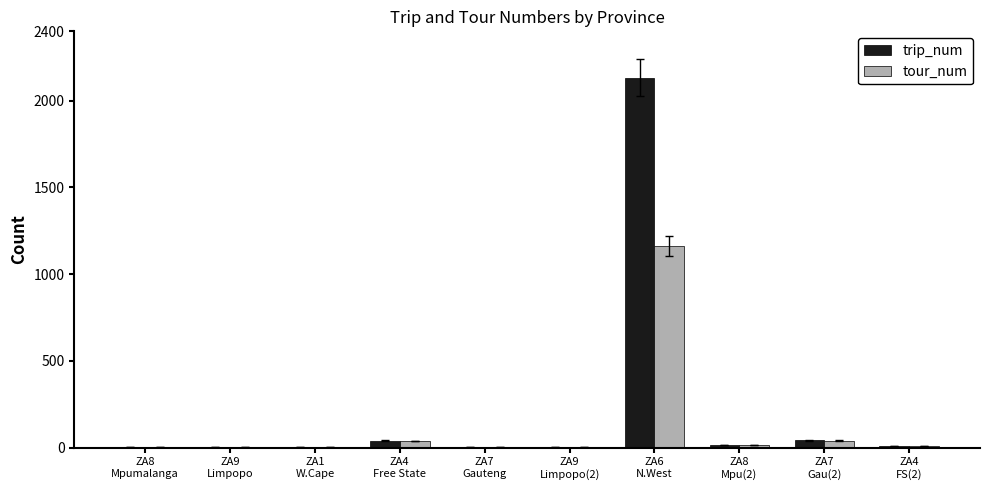

What is the spread (max minus min) of values at ZA4
Free State?

2